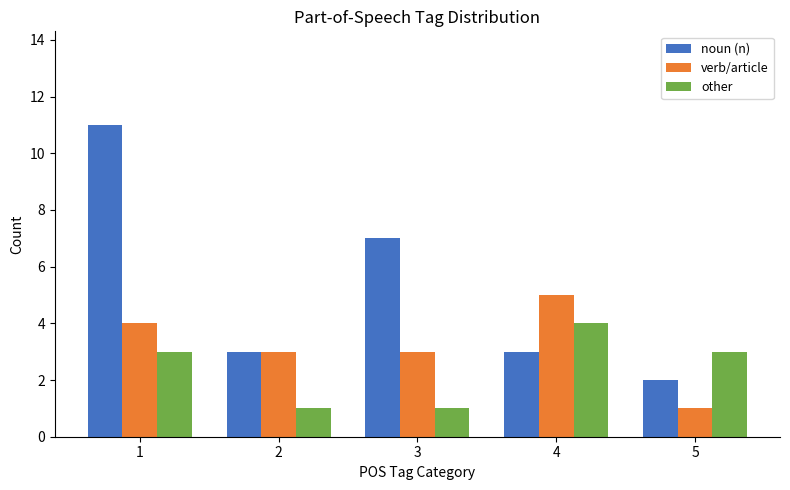

What is the value of the other bar at the 2nd from the left?

1